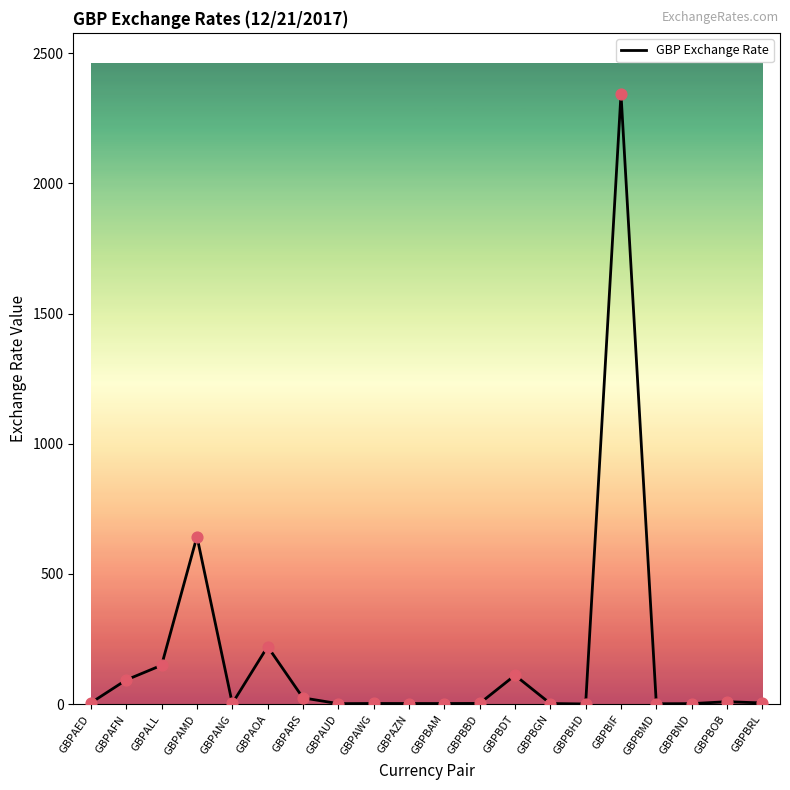

Approximately how many times larger is the value at GBPAOA compared to GBPBND?

122.9